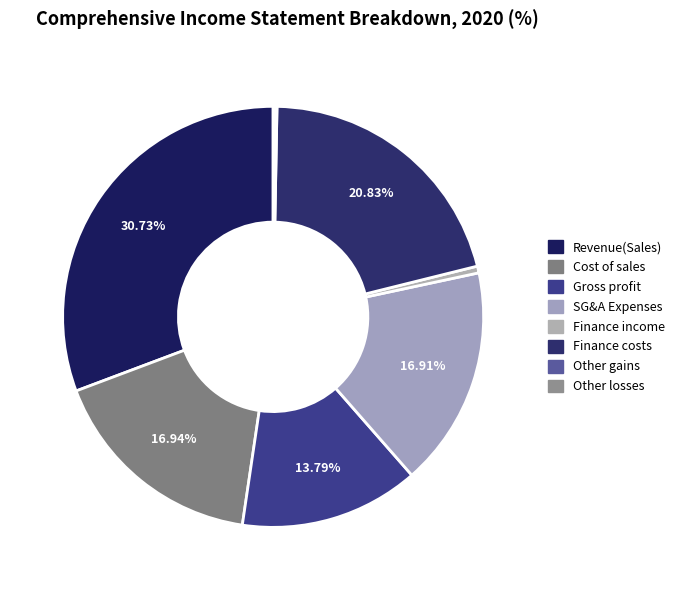

How many segments does this pie chart have?

8